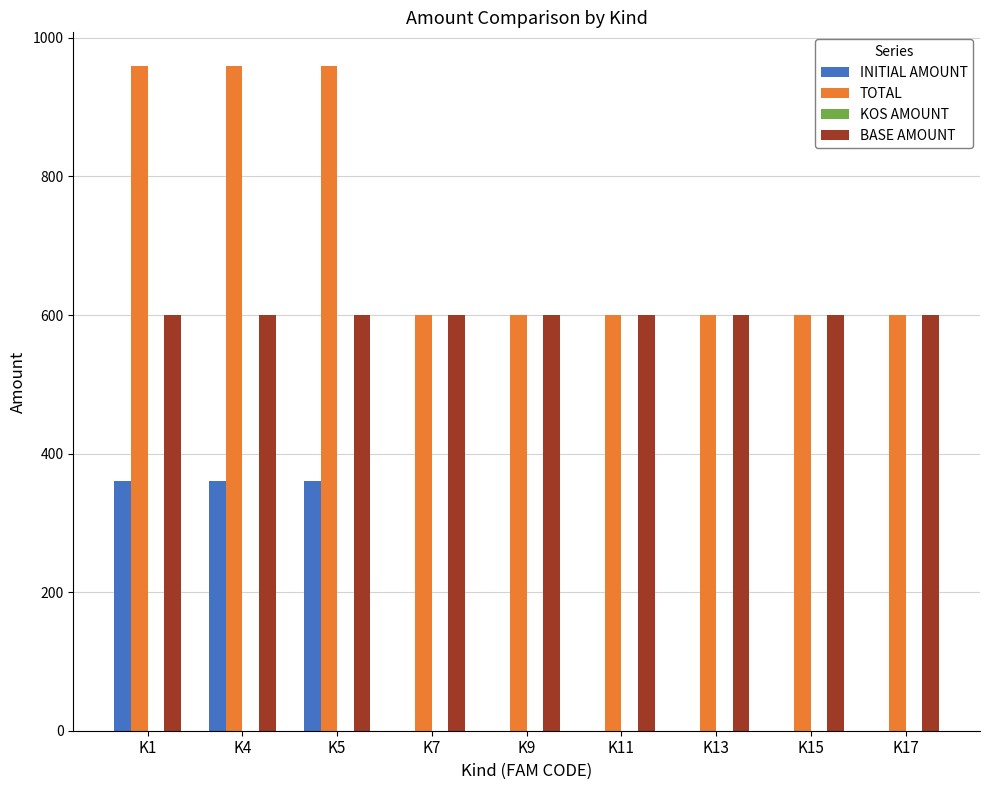

Which series has the largest total across all categories?

TOTAL